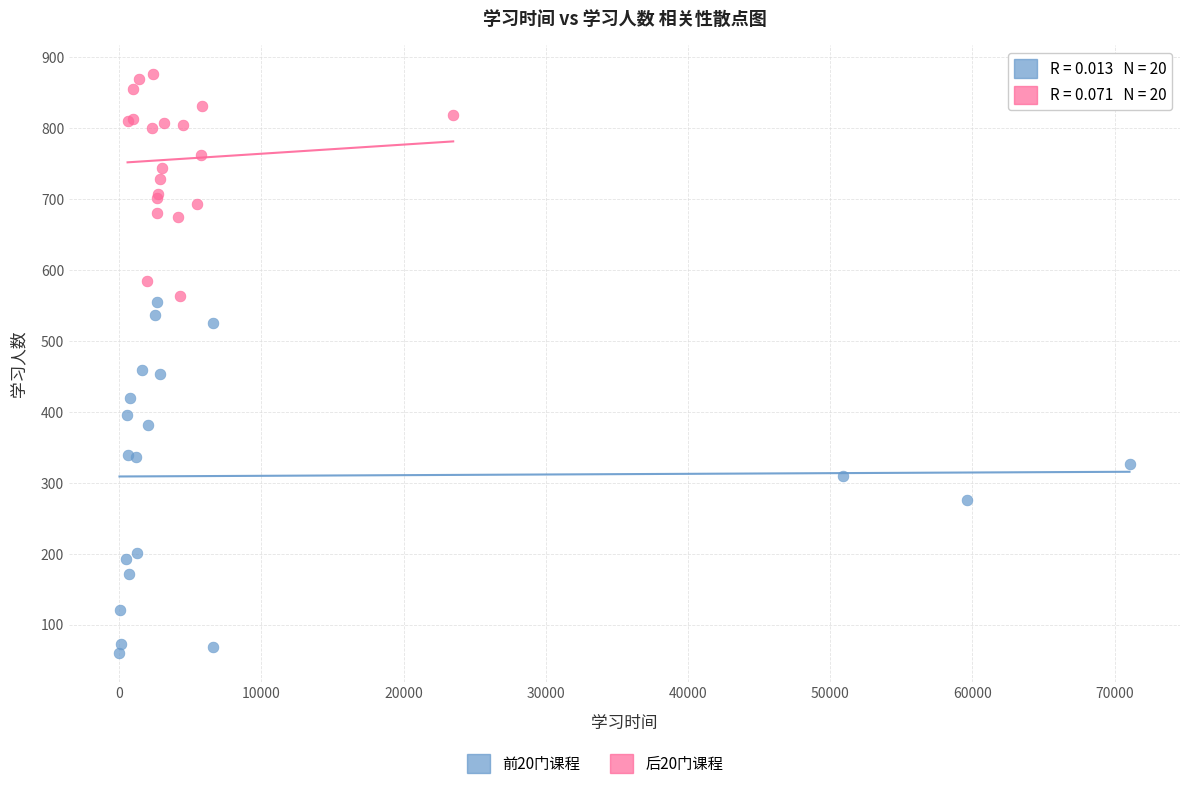

Which series has the largest Y range (max minus min)?

前20门课程